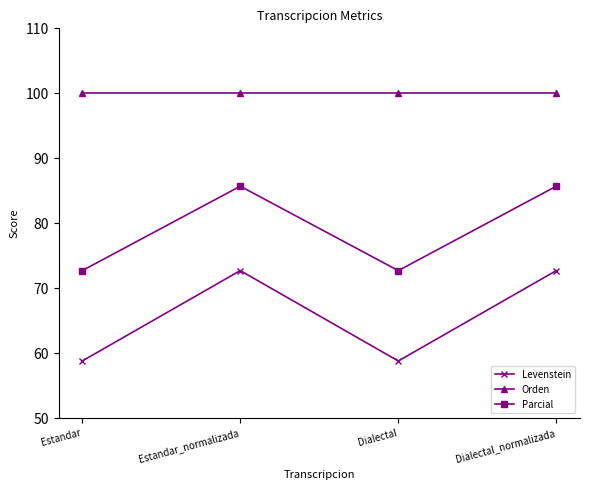

Rank the series at Dialectal_normalizada from lowest to highest value.

Levenstein, Parcial, Orden